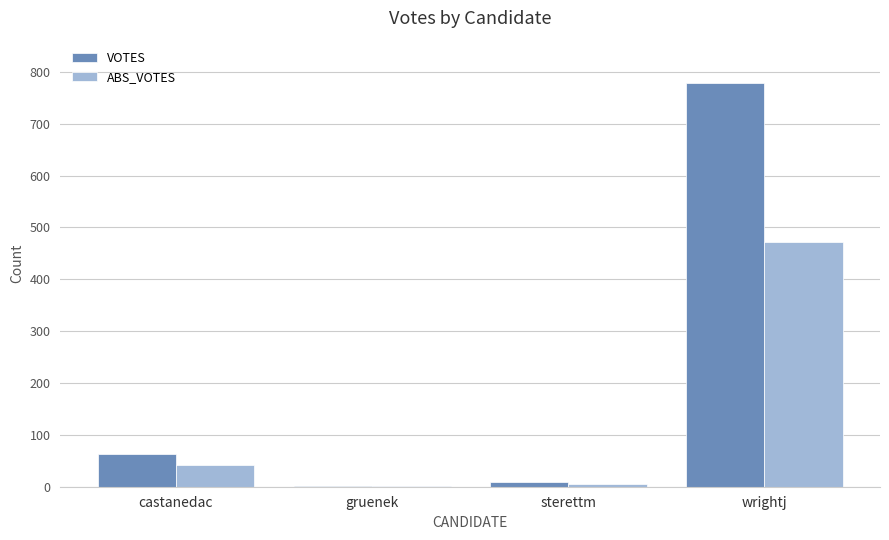

What is the highest value of the ABS_VOTES series?

471